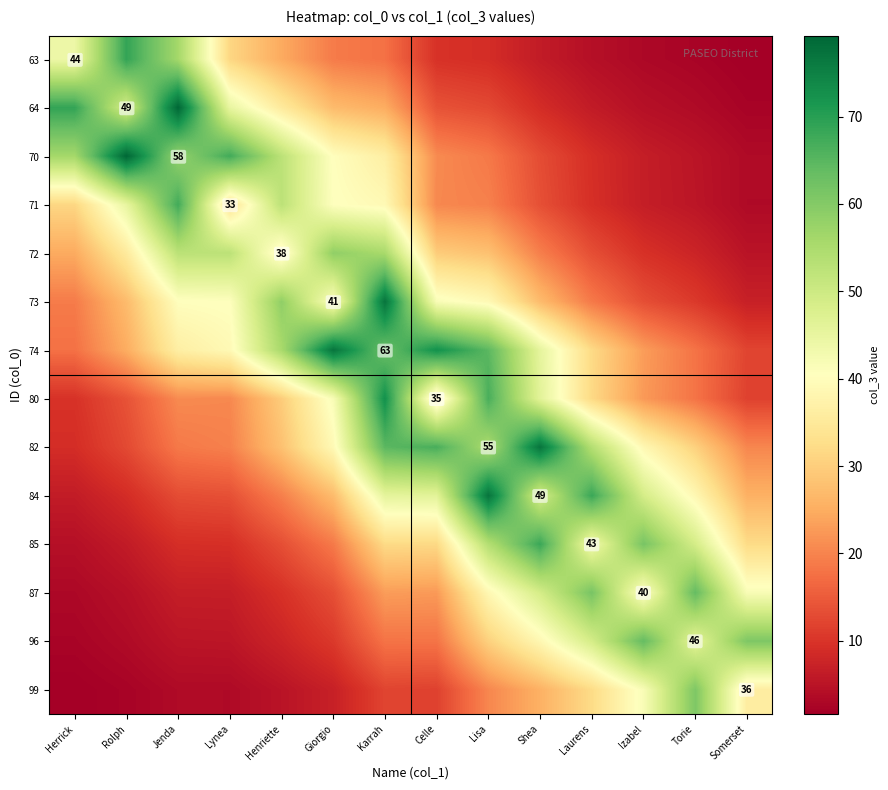

The value of 73 at Rolph is 14.2. True or false?

False